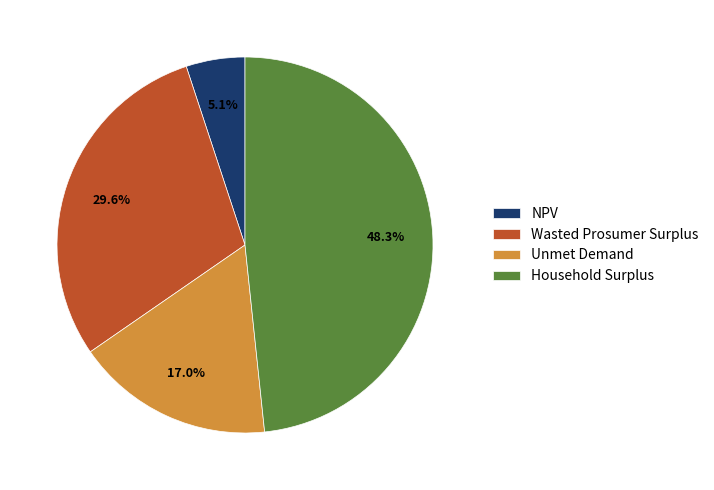

Between Wasted Prosumer Surplus and Unmet Demand, which is larger?

Wasted Prosumer Surplus